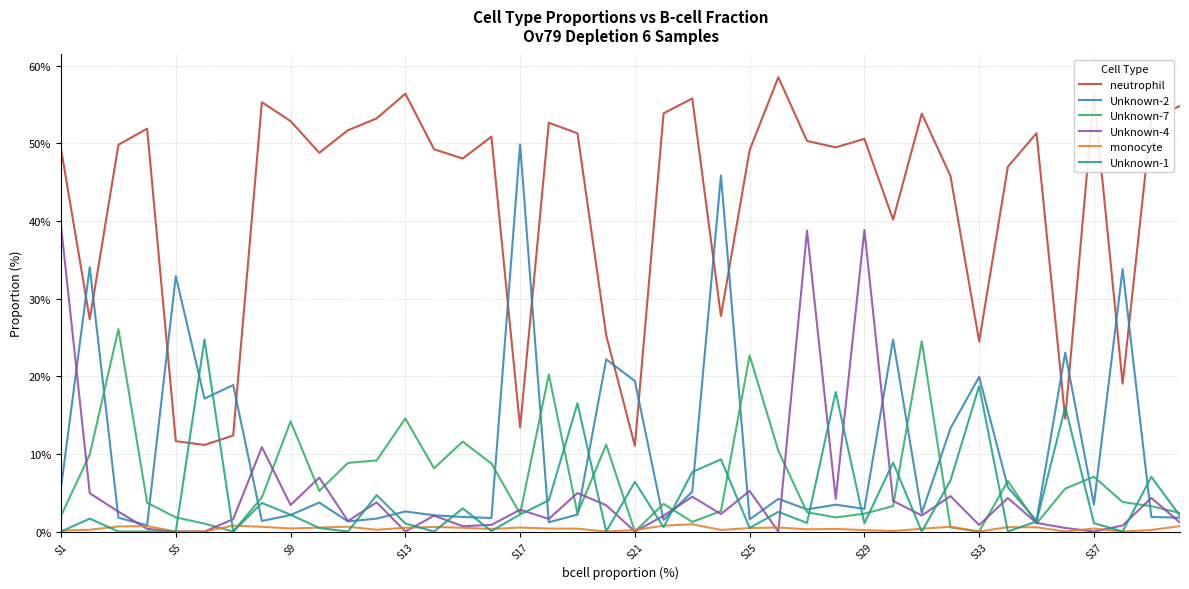

What is the greatest value displayed?

58.5